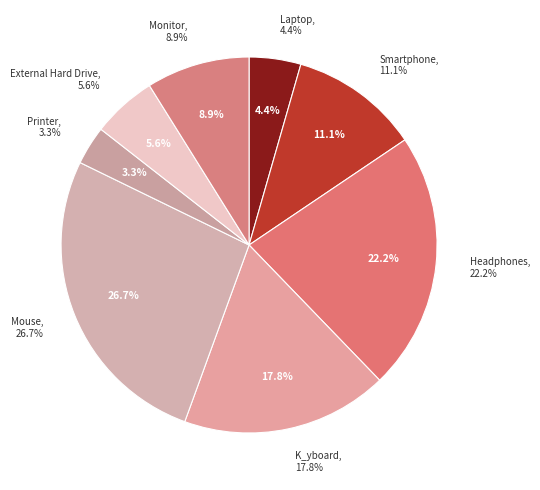

To the nearest percent, what is the combined percentage of External Hard Drive and Printer?

9%